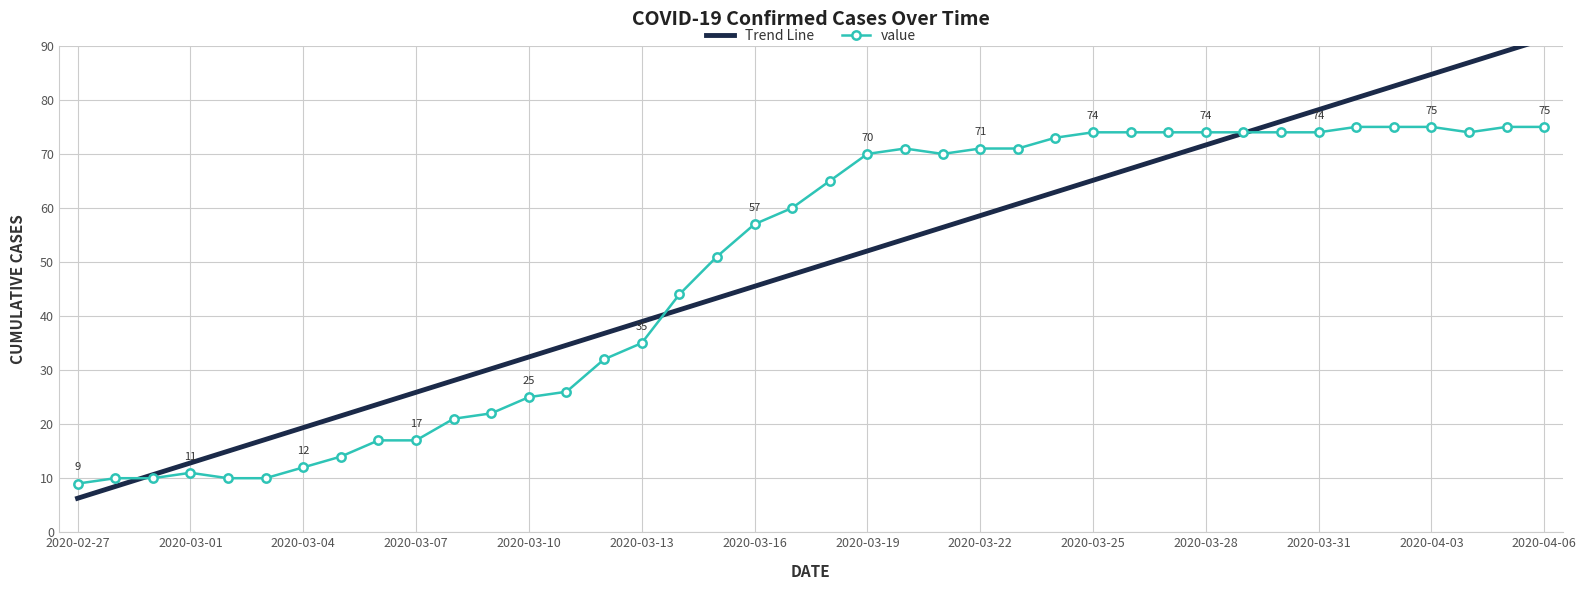

Rank the series by their maximum value, from lowest to highest.

value, Trend Line